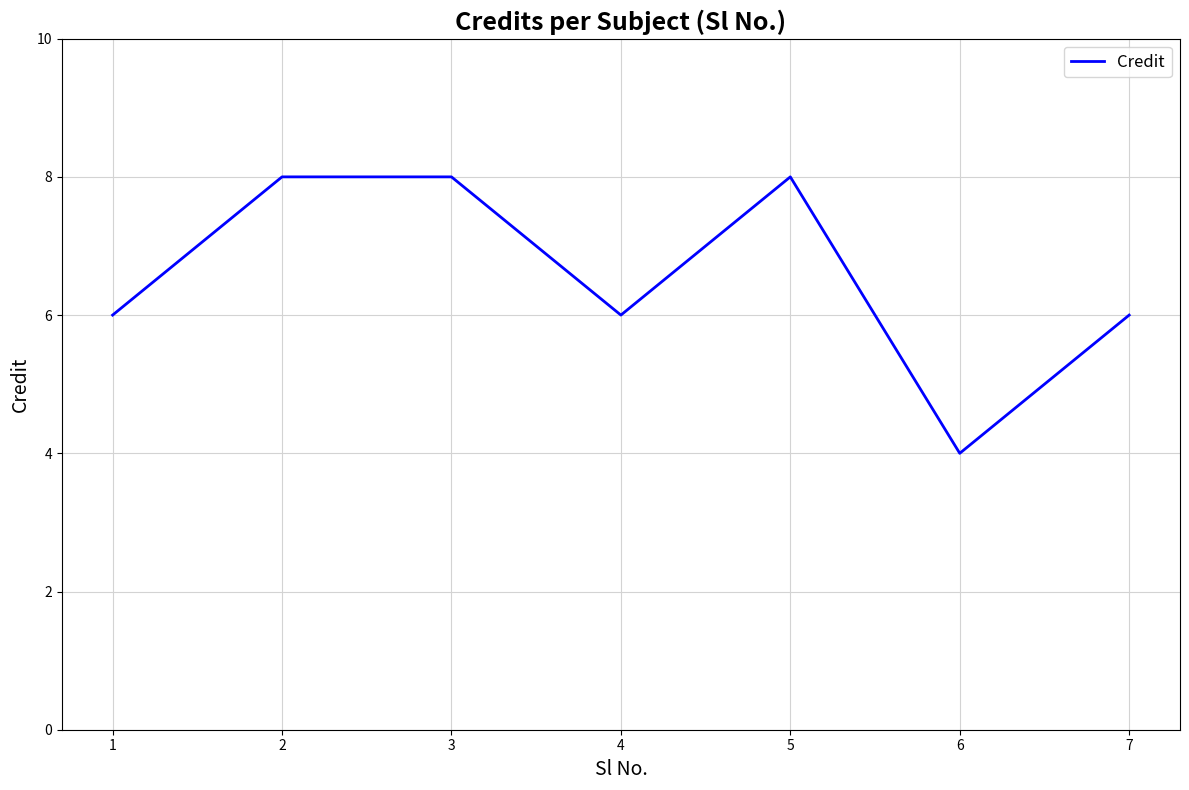

At which category does the data reach its first local valley?

4